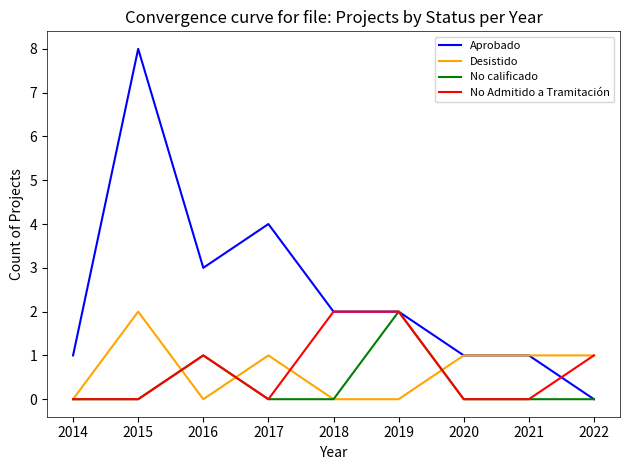

What is the total value across all series at 2022?

2